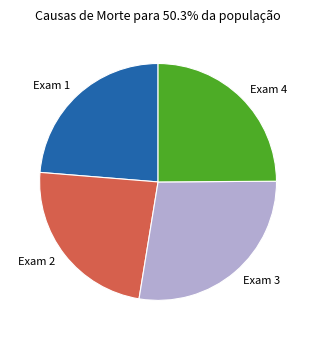

How many slices are in this pie chart?

4